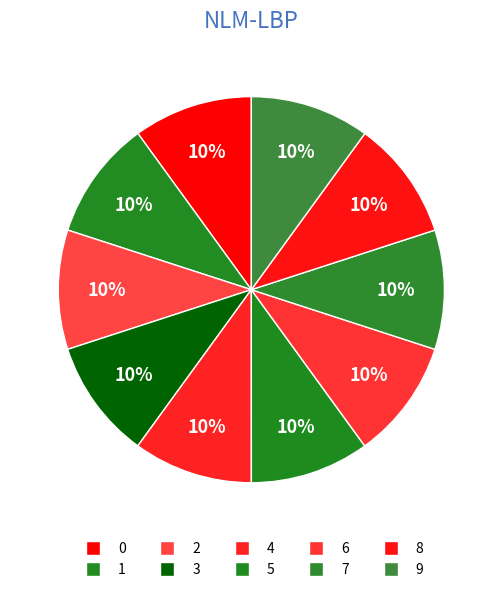

Does 4 represent more than half of the total?

No